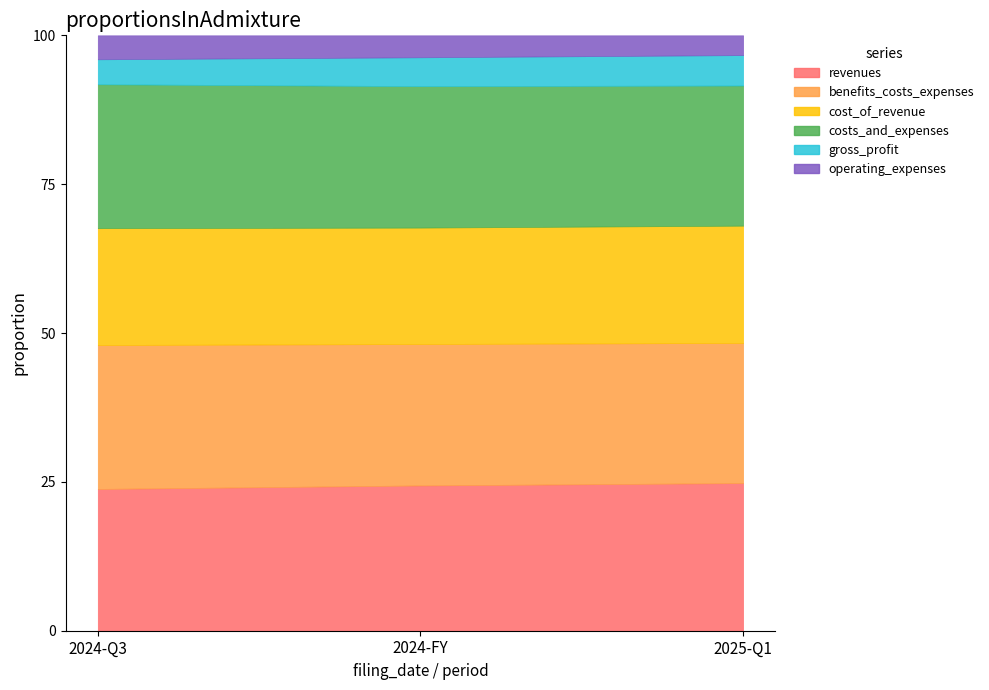

How many categories are shown in the chart?

3